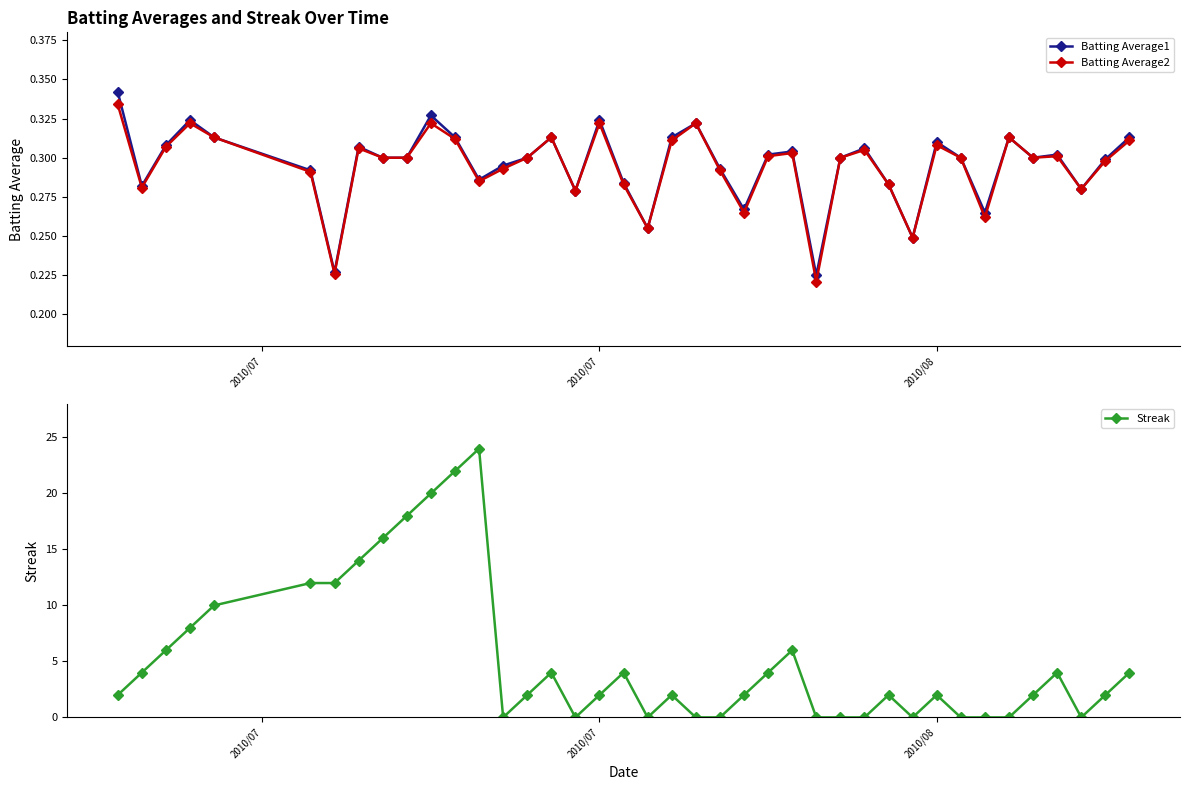

How many Batting Average2 values are between 0 and 1?

40